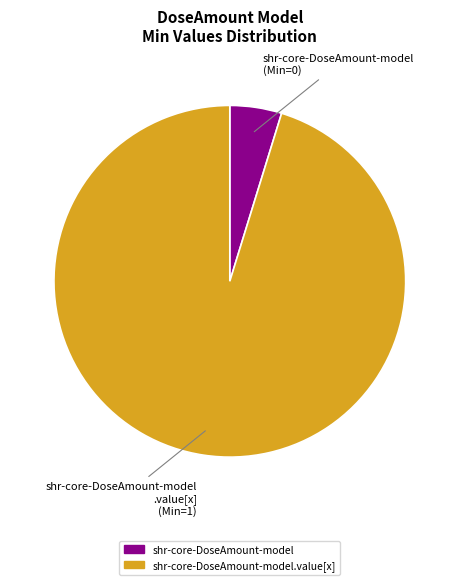

Is there a majority slice in this chart?

Yes